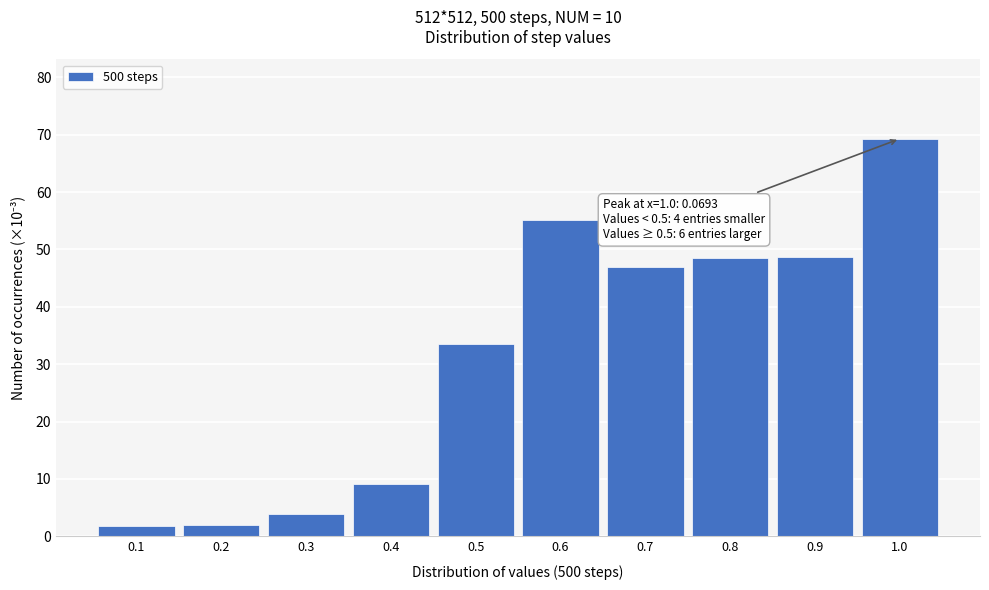

Is it true that the value at 0.4 is 13.2?

False